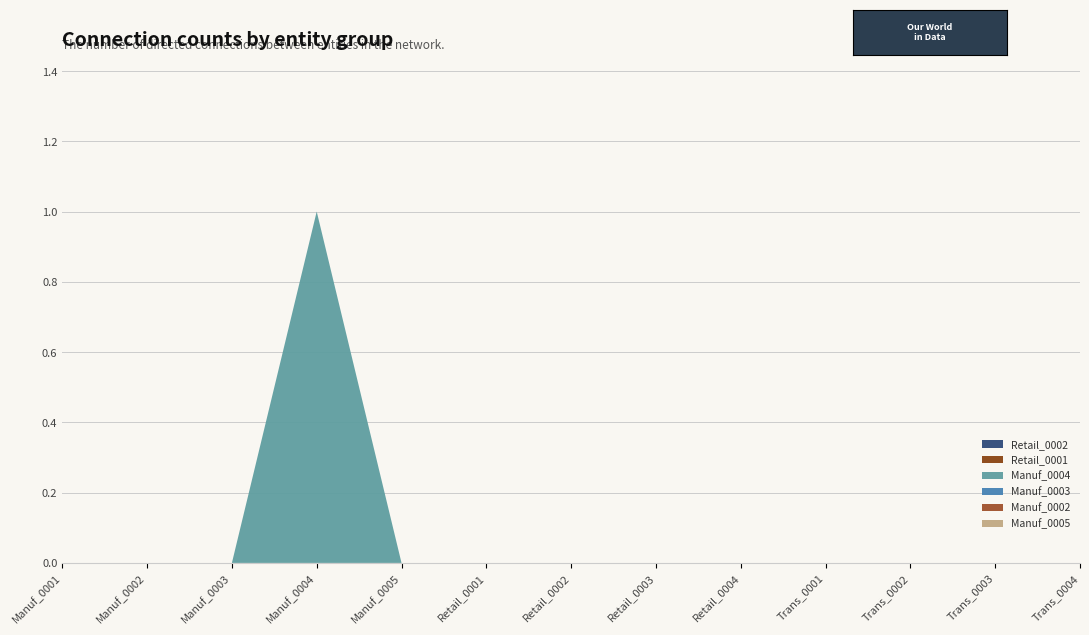

Reading left to right, list all the values displayed in this chart.

Manuf_0005: Manuf_0001=0	Manuf_0002=0	Manuf_0003=0	Manuf_0004=0	Manuf_0005=0	Retail_0001=0	Retail_0002=0	Retail_0003=0	Retail_0004=0	Trans_0001=0	Trans_0002=0	Trans_0003=0	Trans_0004=0
Manuf_0002: Manuf_0001=0	Manuf_0002=0	Manuf_0003=0	Manuf_0004=0	Manuf_0005=0	Retail_0001=0	Retail_0002=0	Retail_0003=0	Retail_0004=0	Trans_0001=0	Trans_0002=0	Trans_0003=0	Trans_0004=0
Manuf_0003: Manuf_0001=0	Manuf_0002=0	Manuf_0003=0	Manuf_0004=0	Manuf_0005=0	Retail_0001=0	Retail_0002=0	Retail_0003=0	Retail_0004=0	Trans_0001=0	Trans_0002=0	Trans_0003=0	Trans_0004=0
Manuf_0004: Manuf_0001=0	Manuf_0002=0	Manuf_0003=0	Manuf_0004=1	Manuf_0005=0	Retail_0001=0	Retail_0002=0	Retail_0003=0	Retail_0004=0	Trans_0001=0	Trans_0002=0	Trans_0003=0	Trans_0004=0
Retail_0001: Manuf_0001=0	Manuf_0002=0	Manuf_0003=0	Manuf_0004=0	Manuf_0005=0	Retail_0001=0	Retail_0002=0	Retail_0003=0	Retail_0004=0	Trans_0001=0	Trans_0002=0	Trans_0003=0	Trans_0004=0
Retail_0002: Manuf_0001=0	Manuf_0002=0	Manuf_0003=0	Manuf_0004=0	Manuf_0005=0	Retail_0001=0	Retail_0002=0	Retail_0003=0	Retail_0004=0	Trans_0001=0	Trans_0002=0	Trans_0003=0	Trans_0004=0